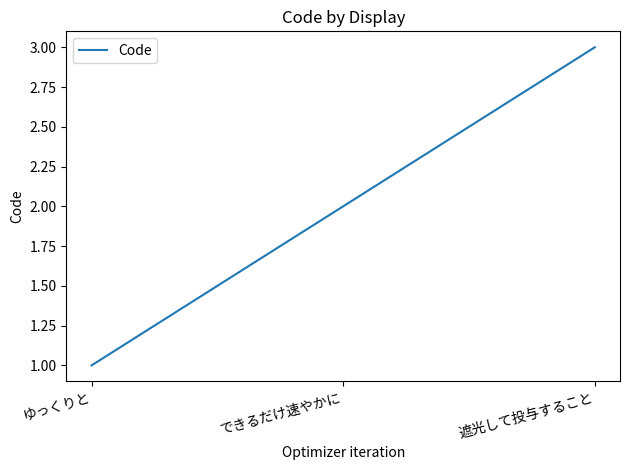

Rank the categories by value from highest to lowest.

遮光して投与すること, できるだけ速やかに, ゆっくりと